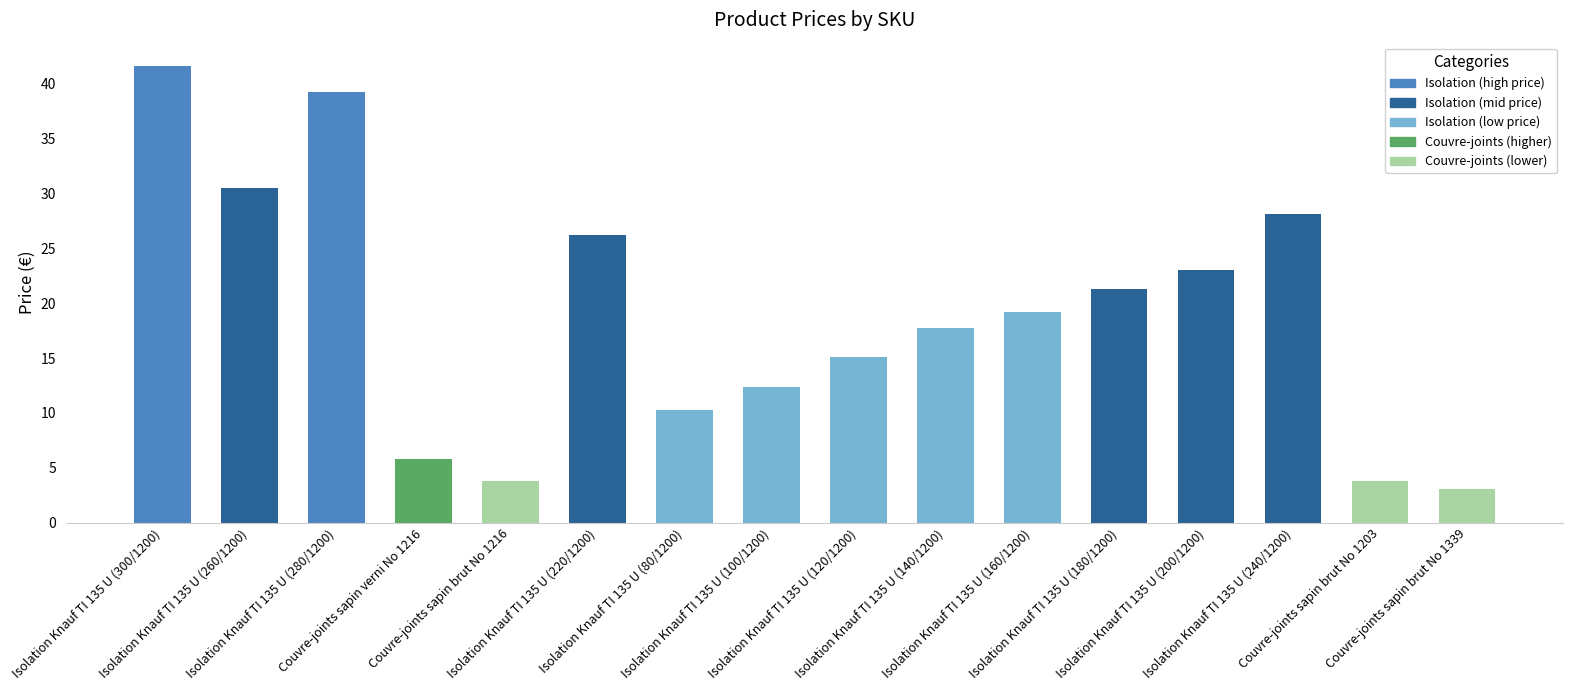

Between Isolation Knauf TI 135 U (80/1200) and Isolation Knauf TI 135 U (140/1200), which is larger?

Isolation Knauf TI 135 U (140/1200)